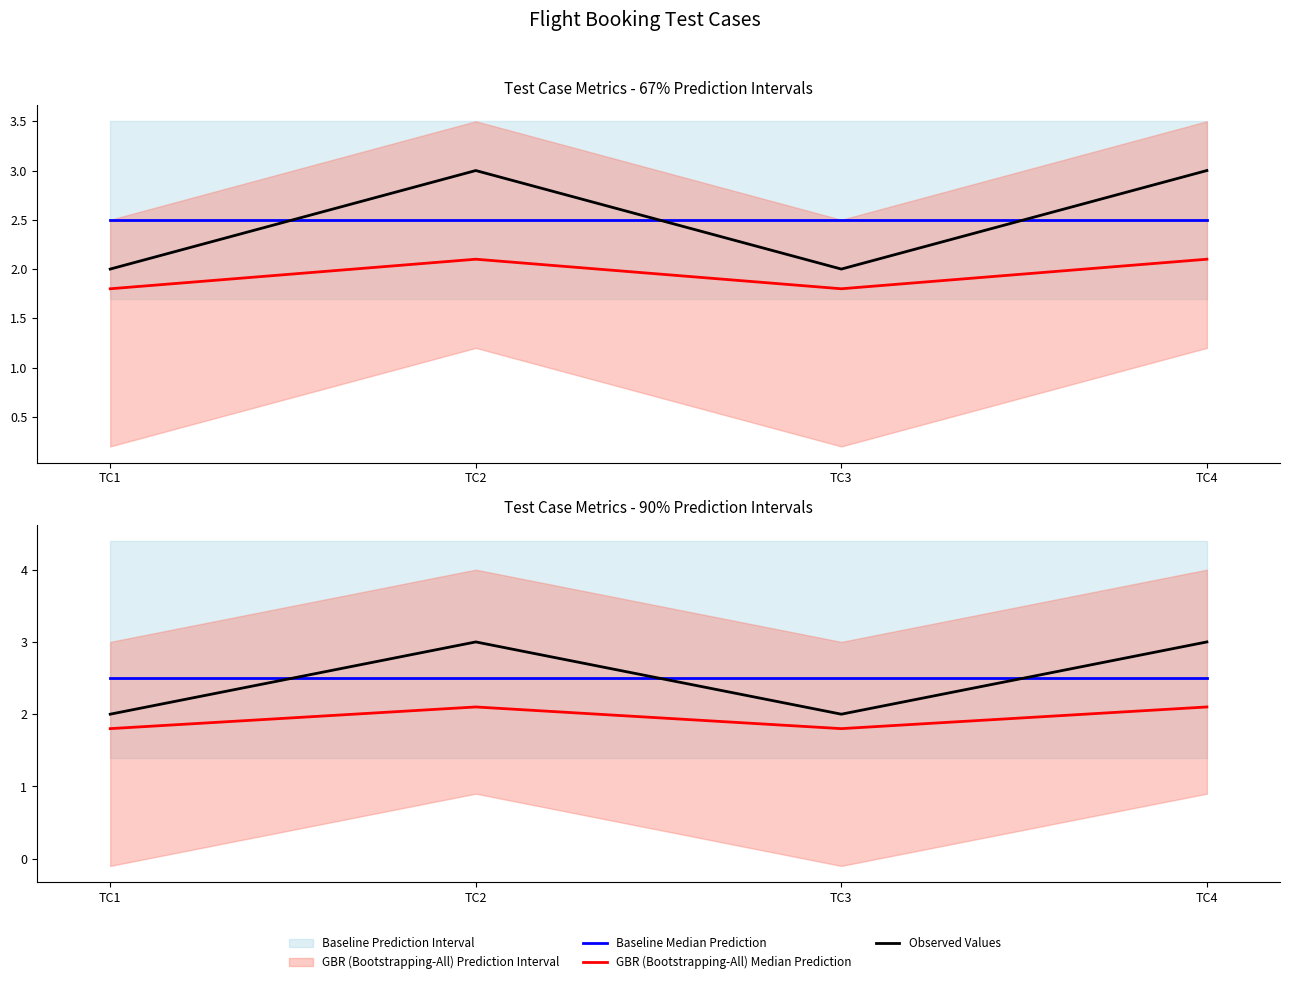

Between TC1 and TC3, which is larger?

TC1